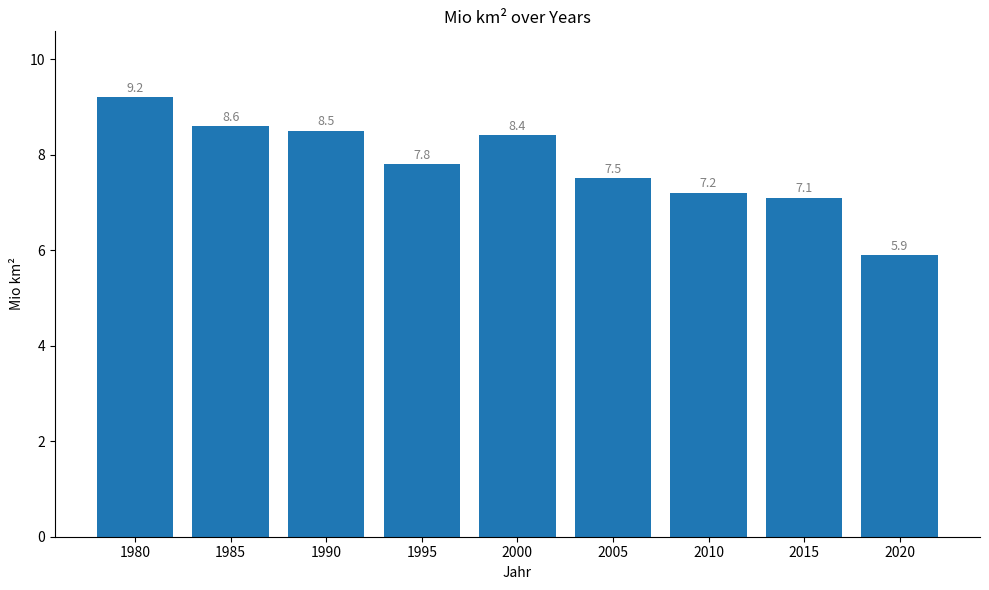

Which category has the lowest value across all series?

2020